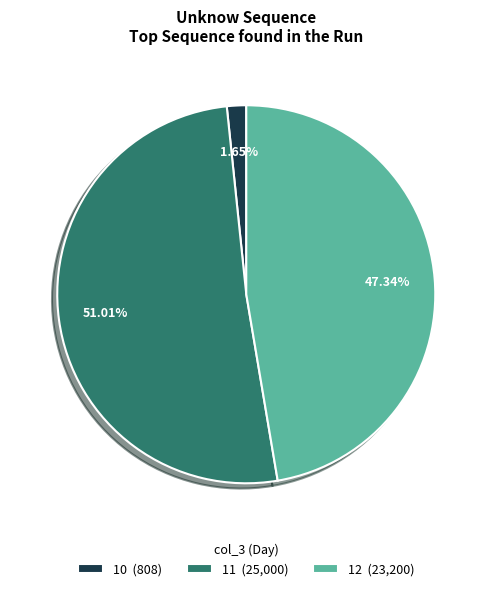

Rank the categories by value from highest to lowest.

11, 12, 10